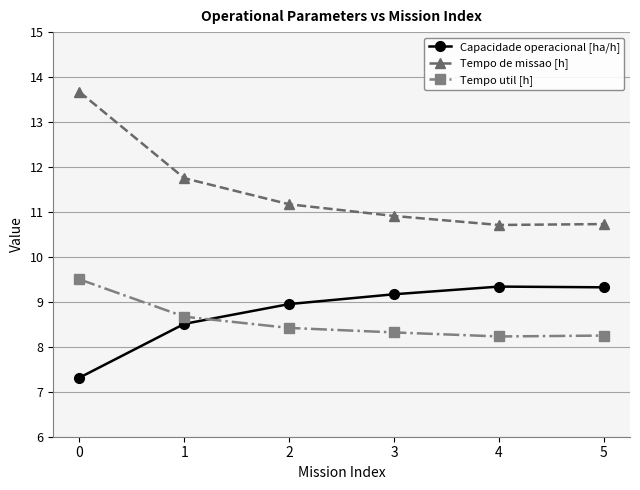

What is the approximate value of Tempo de missao [h] at 4?

10.7